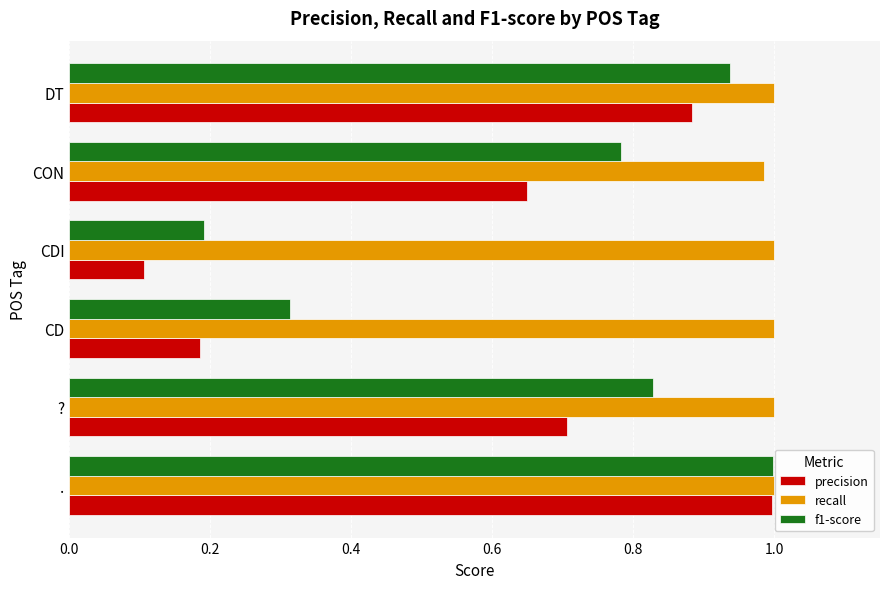

At which label does f1-score reach its minimum?

CDI